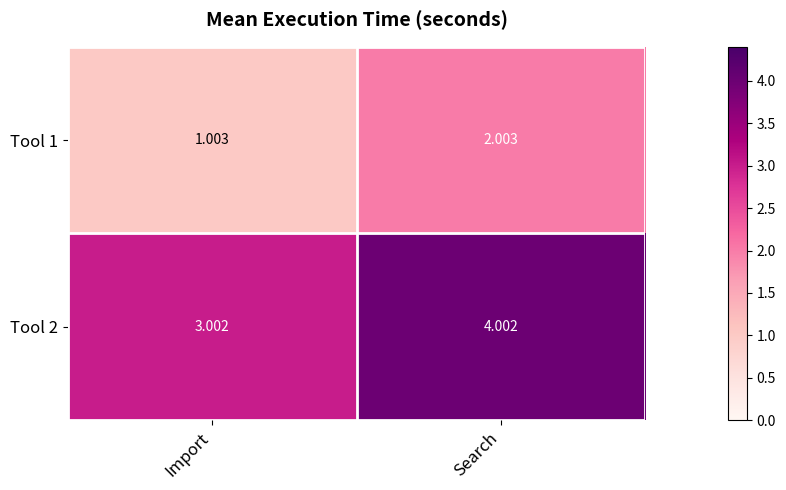

At which label does Tool 1 reach its peak?

Search